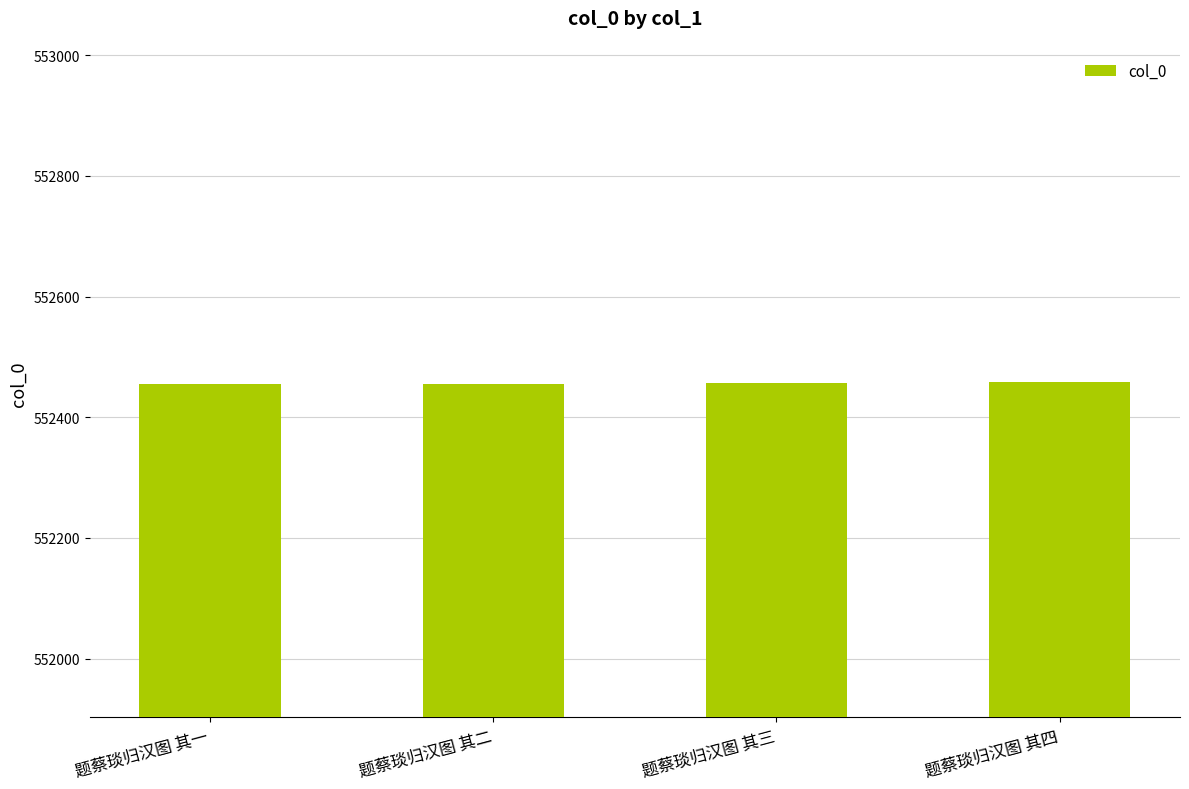

Approximately how many times larger is the value at 题蔡琰归汉图 其四 compared to 题蔡琰归汉图 其三?

1.0